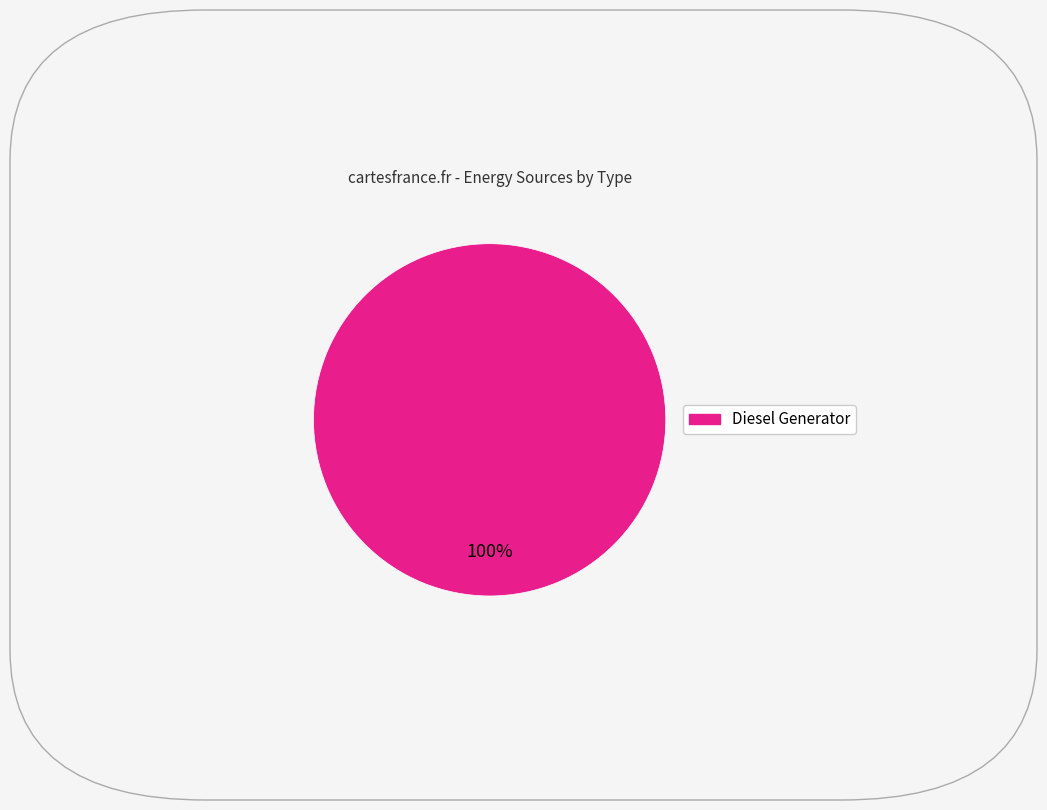

How many segments does this pie chart have?

1